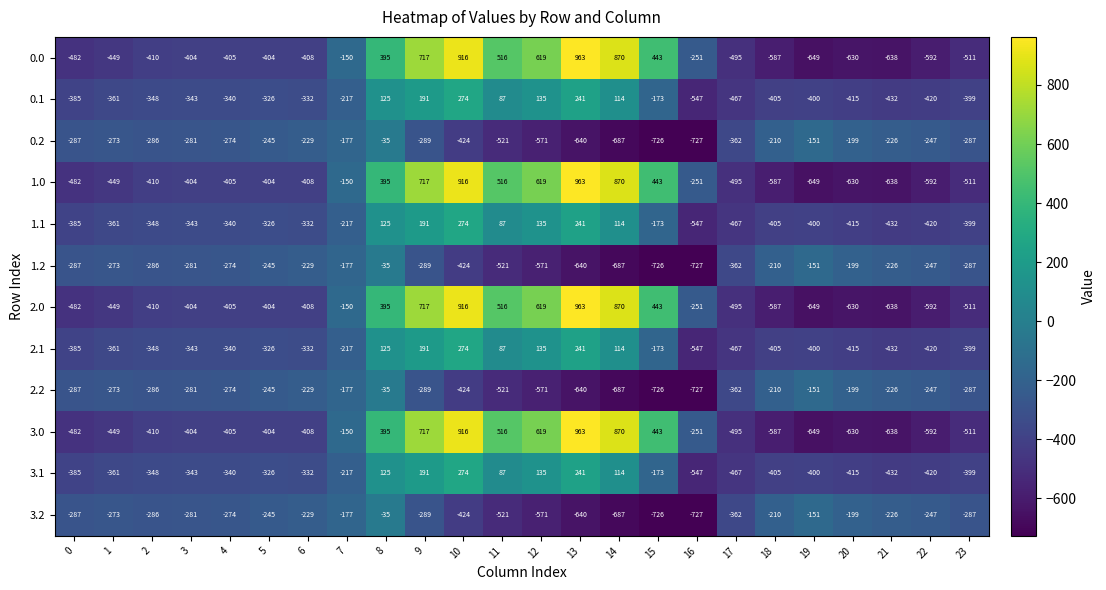

What value does the 0.0 series have at 3, to the nearest 50?

-400